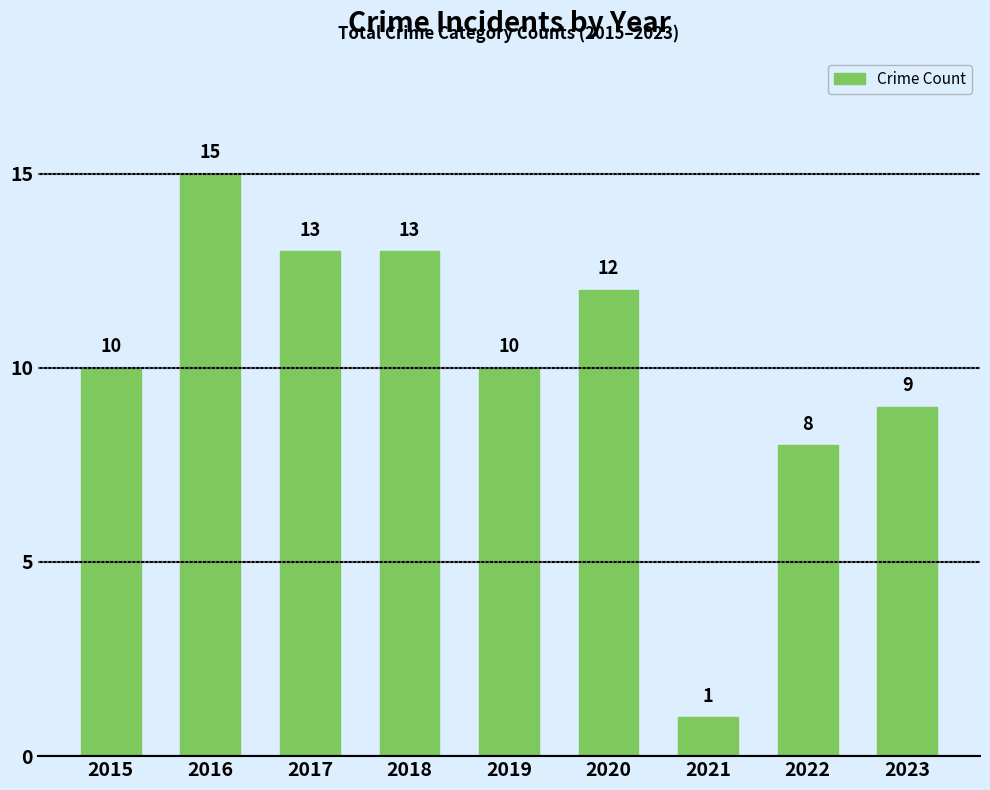

Reading left to right, transcribe all the data shown in this chart.

2015=10	2016=15	2017=13	2018=13	2019=10	2020=12	2021=1	2022=8	2023=9